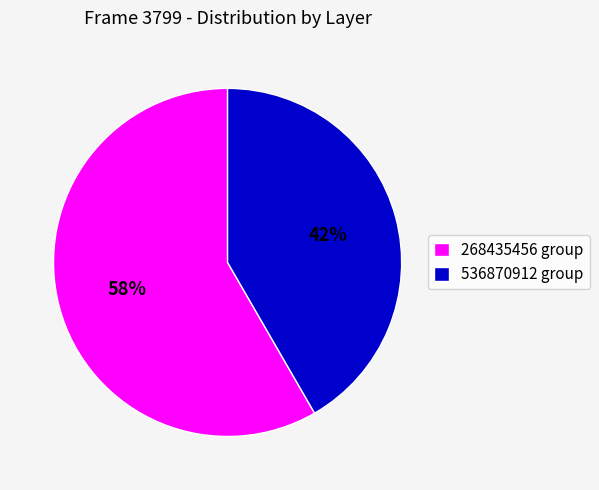

Is 268435456 group the majority of the pie?

Yes